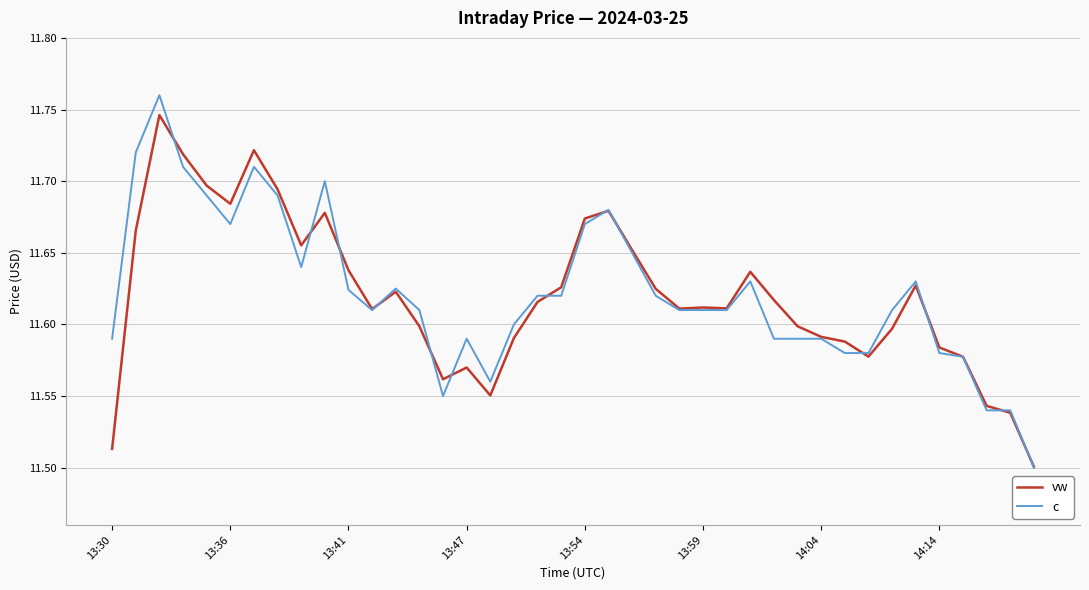

In vw, how many points are lower than both neighbors (excluding endpoints)?

8